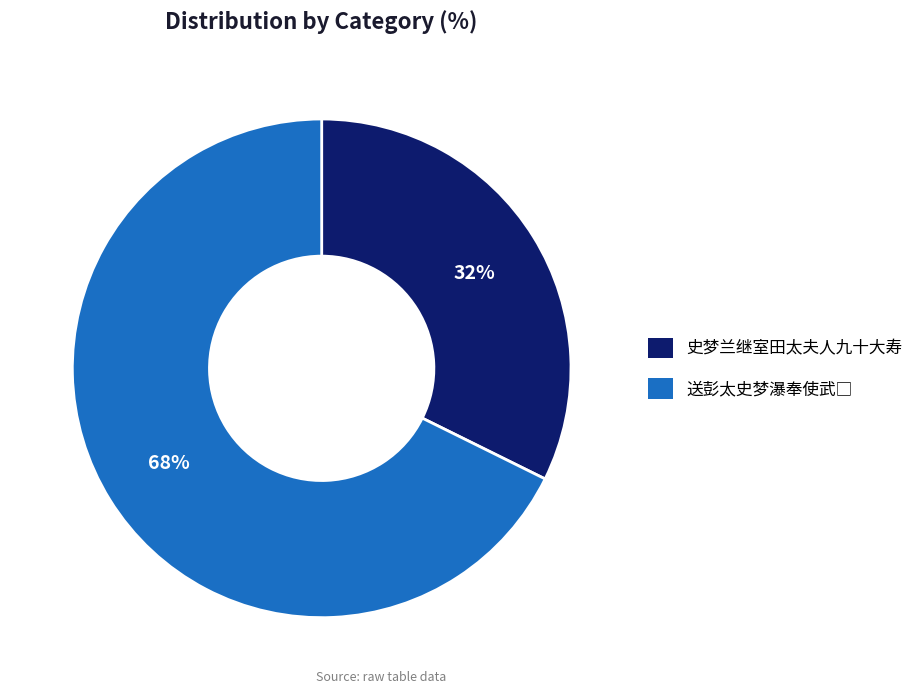

Is it true that 史梦兰继室田太夫人九十大寿 is 32% of the pie?

True